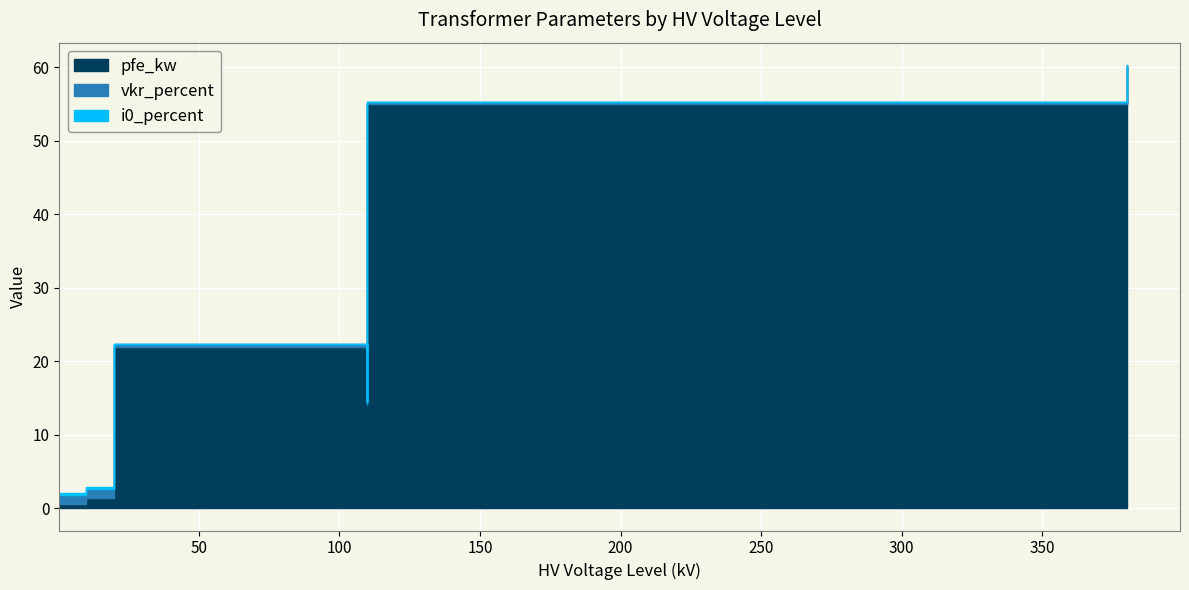

The value of i0_percent at 20 is 0.0. True or false?

True